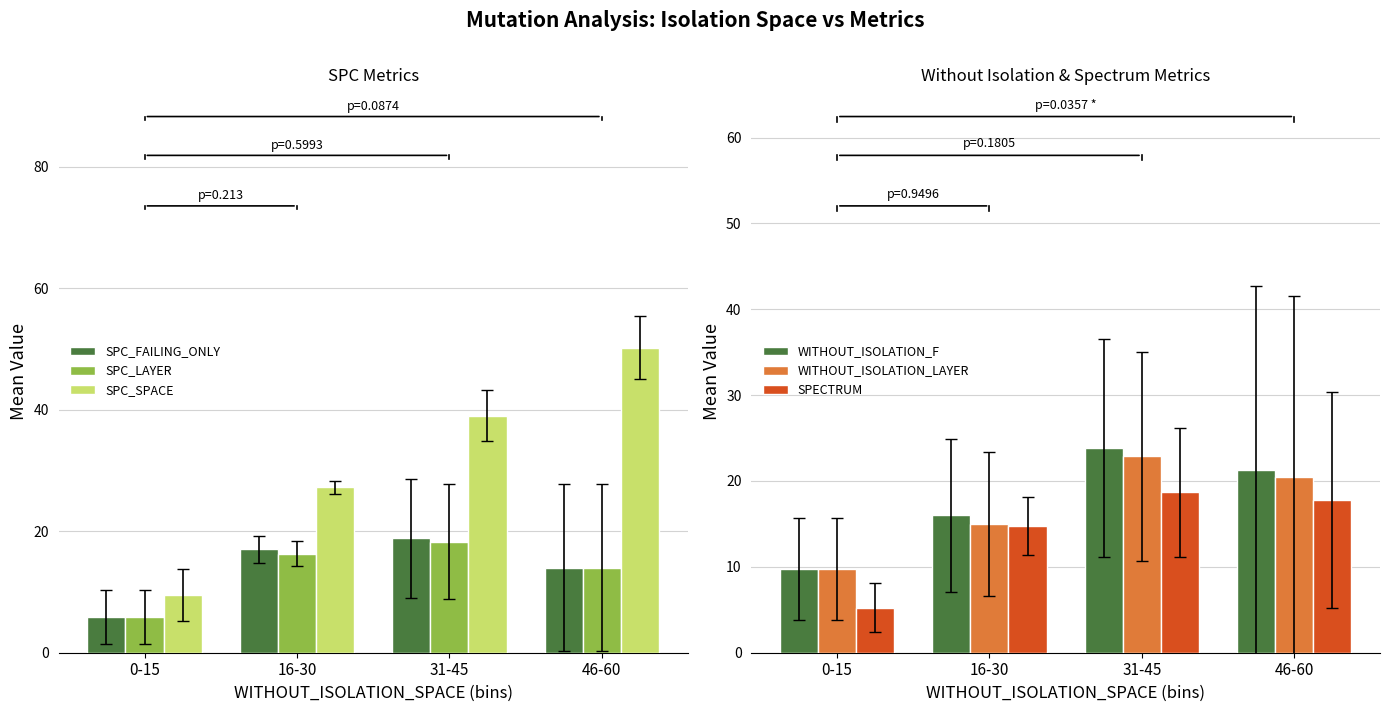

What is the difference between the maximum and second lowest values in the WITHOUT_ISOLATION_F series?

7.8